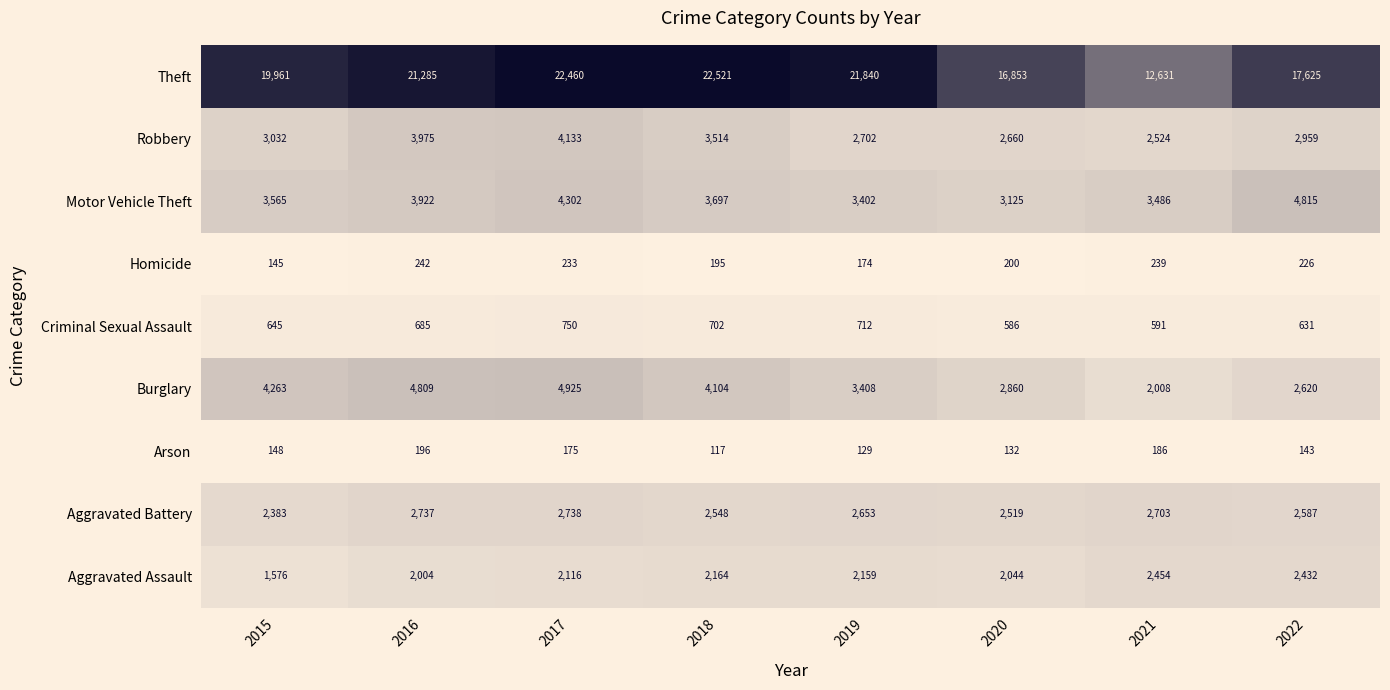

What is the maximum value for Robbery?

4133